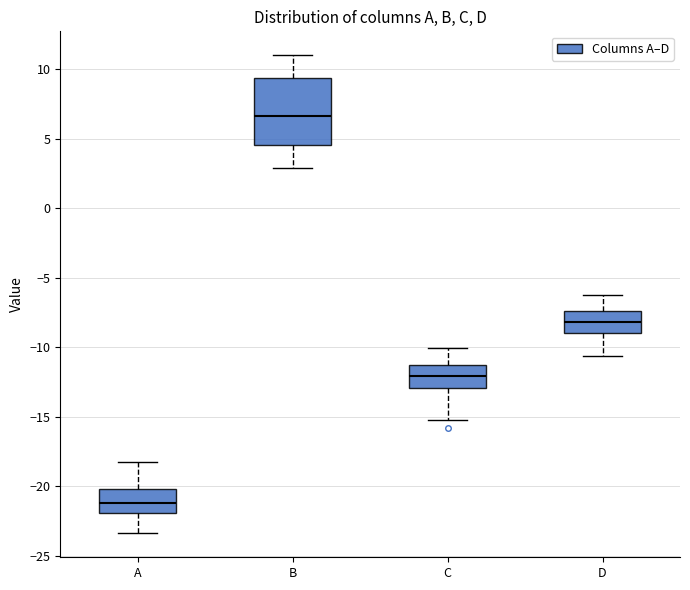

Reading left to right, transcribe this box plot: for each box, give where its median line is, the range the box spans, and where its two whiskers end, as read against the y-axis. The values are not printed on the chart, so give them approximately, as read against the axis.

A: median -21.0, box -22.0 to -20.0, whiskers -23.5 to -18.0
B: median 6.5, box 4.5 to 9.5, whiskers 3.0 to 11.0
C: median -12.0, box -13.0 to -11.5, whiskers -15.0 to -10.0
D: median -8.0, box -9.0 to -7.5, whiskers -10.5 to -6.5